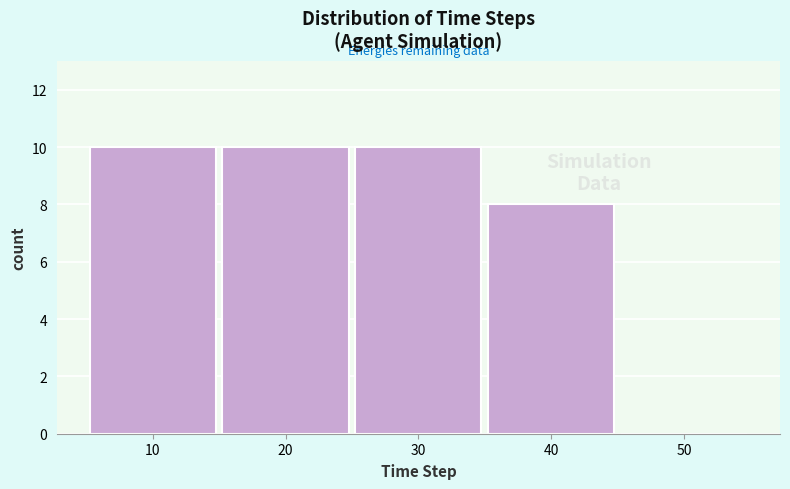

Reading right to left, transcribe all the data shown in this chart.

50=0	40=8	30=10	20=10	10=10